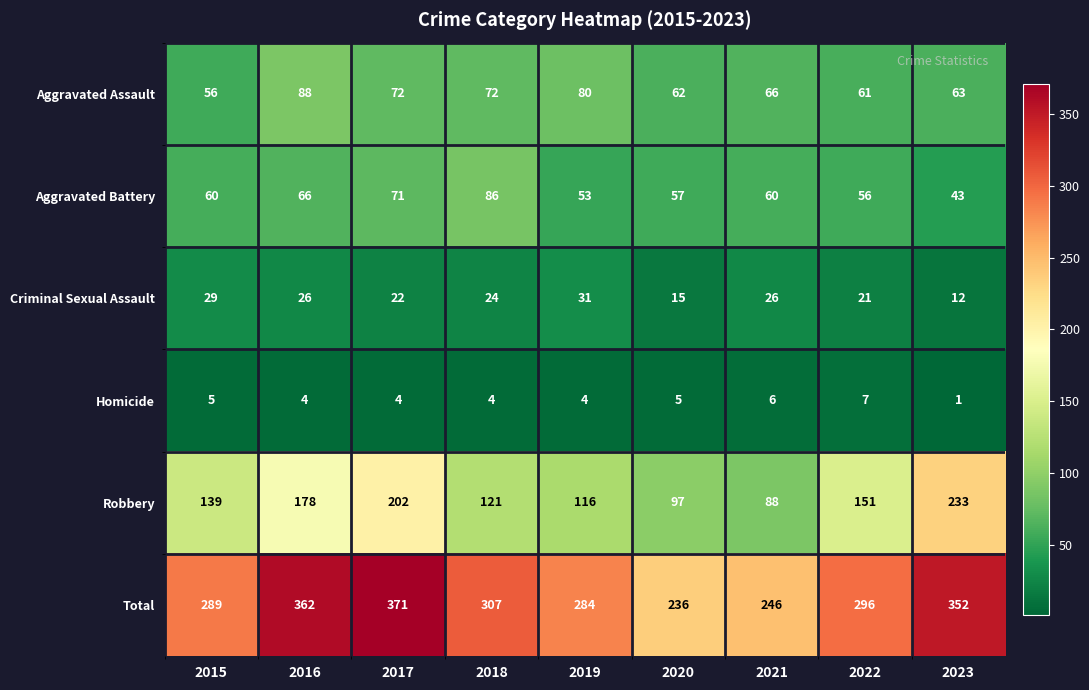

What is the average value of the Aggravated Assault series?

69